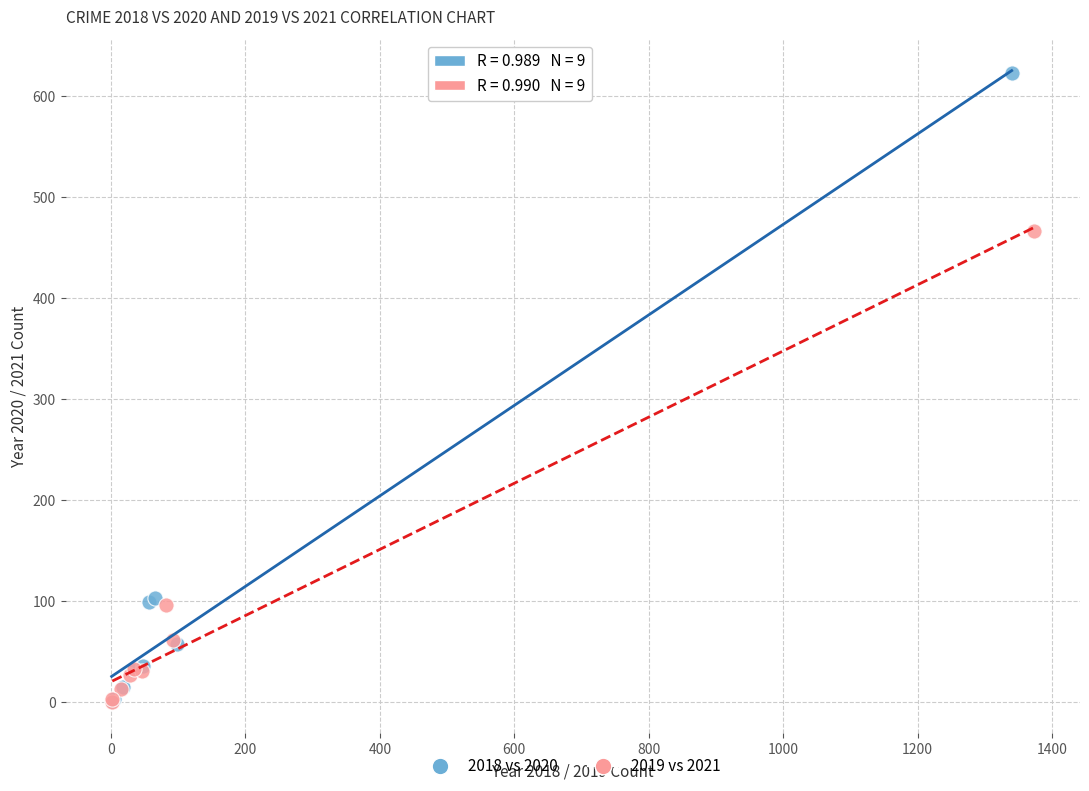

Which series reaches the maximum Y coordinate?

2018 vs 2020